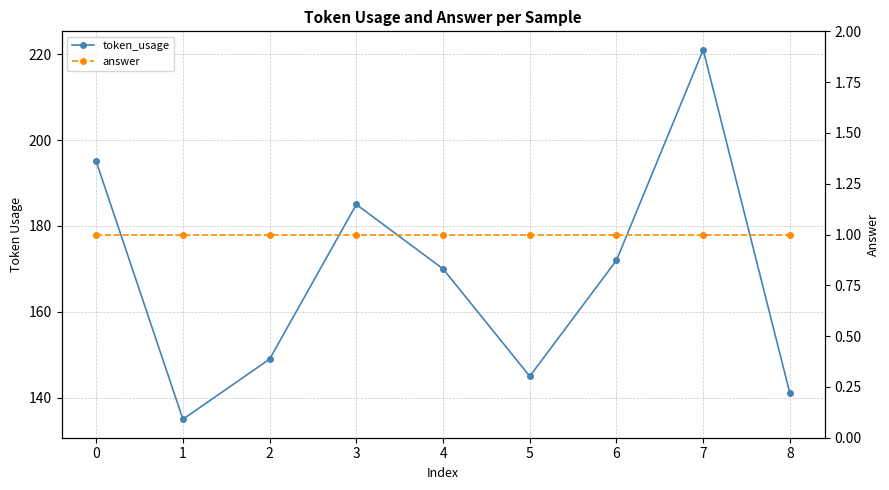

How many lines are shown in the chart?

2